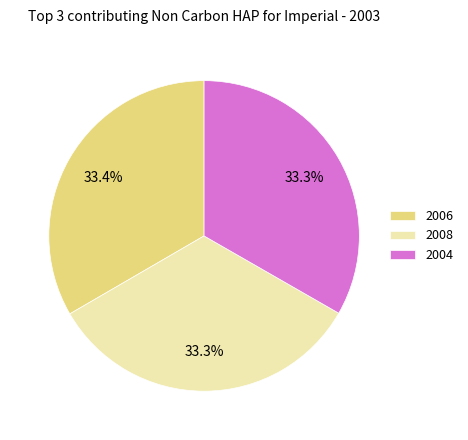

How many slices are in this pie chart?

3